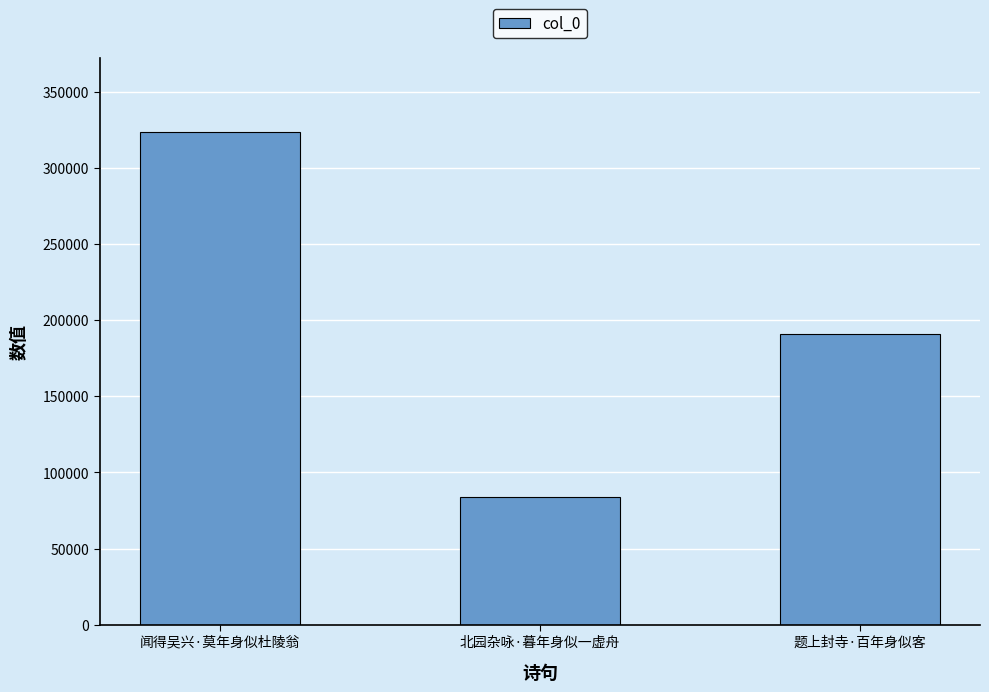

List the labels in order of value, largest first.

闻得吴兴·莫年身似杜陵翁, 题上封寺·百年身似客, 北园杂咏·暮年身似一虚舟